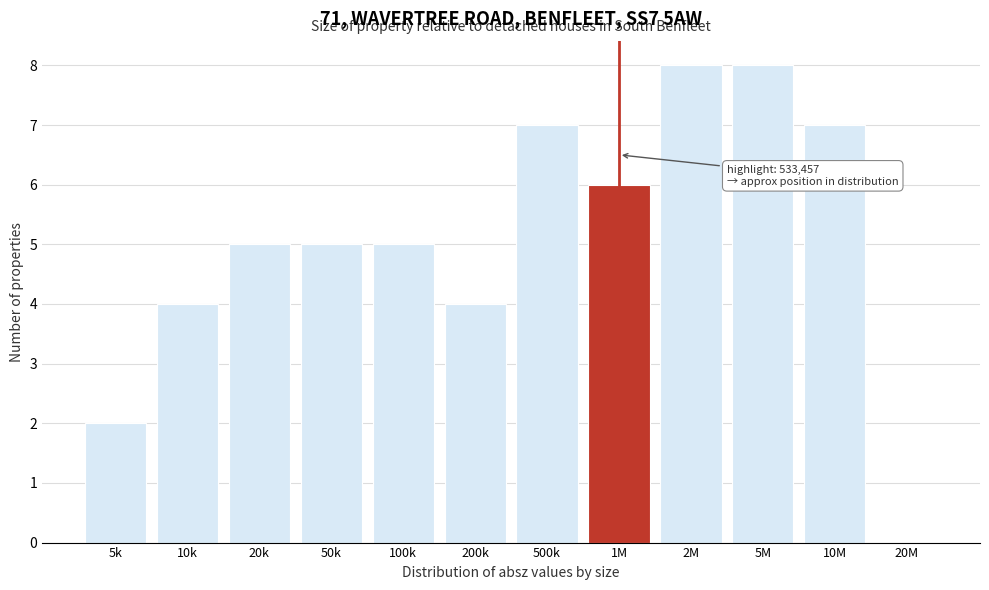

Reading right to left, list all the values displayed in this chart.

20M=0	10M=7	5M=8	2M=8	1M=6	500k=7	200k=4	100k=5	50k=5	20k=5	10k=4	5k=2